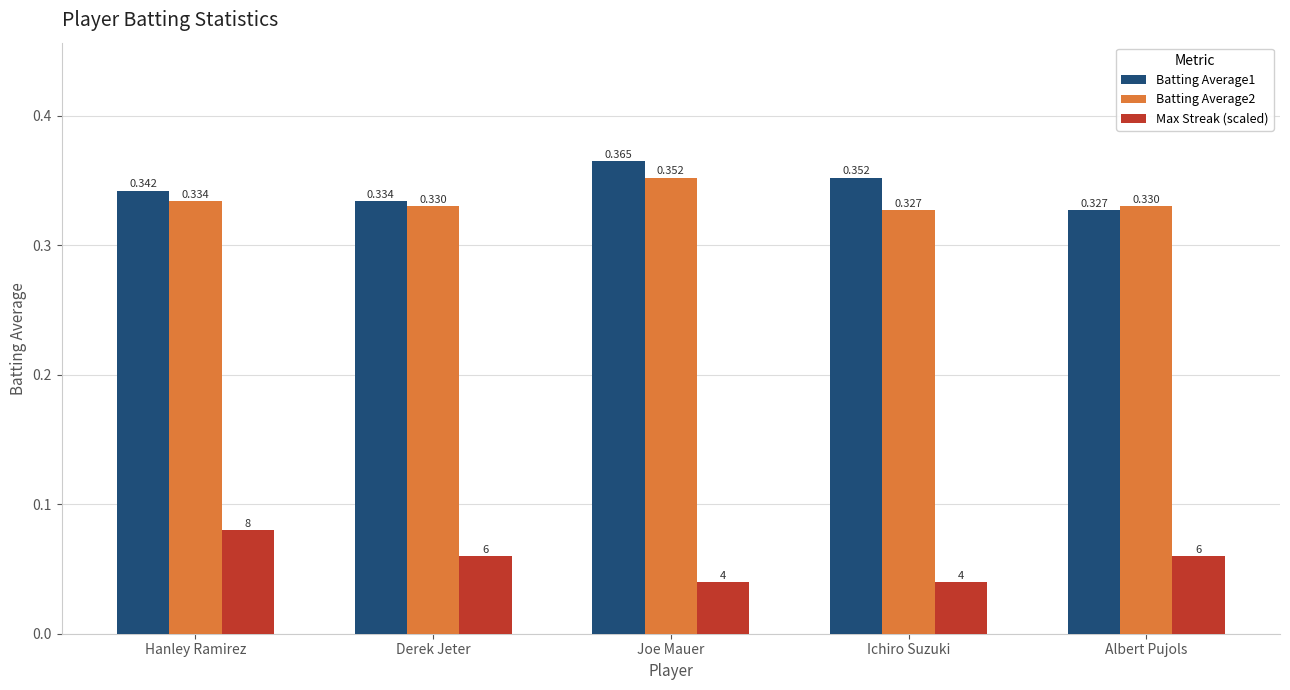

Where is Batting Average2 nearest to the value 0?

Ichiro Suzuki